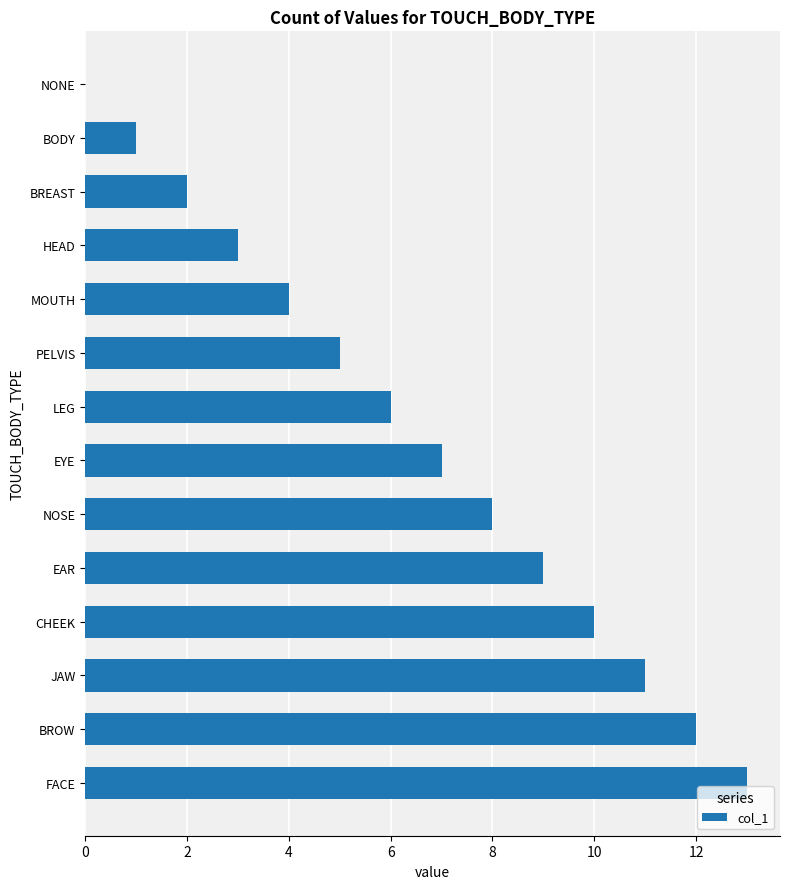

Where is the data nearest to the value 6?

LEG